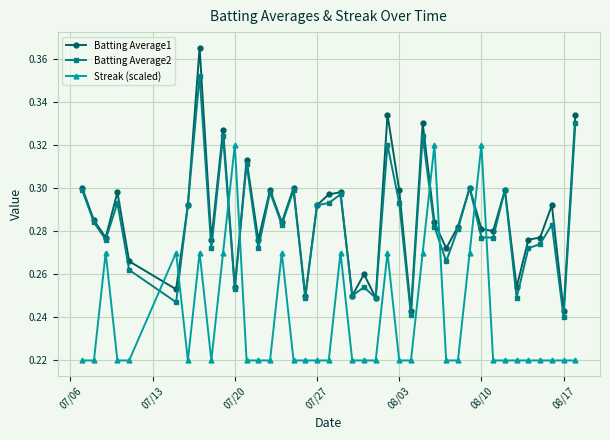

True or false: Batting Average1 has more than 2 points higher than both neighbors.

True